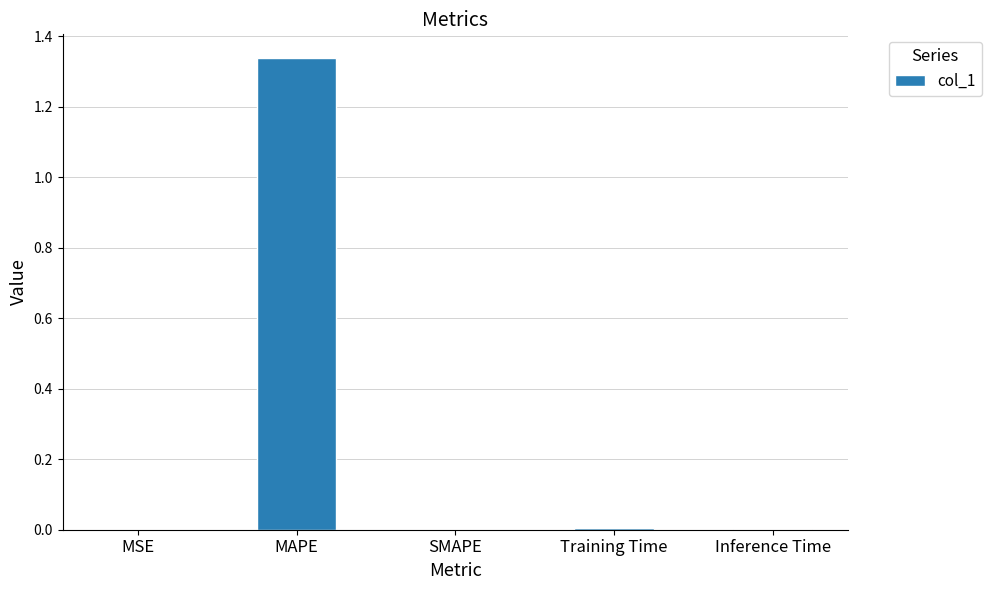

The chart shows a value of 1.9 at MAPE. True or false?

False